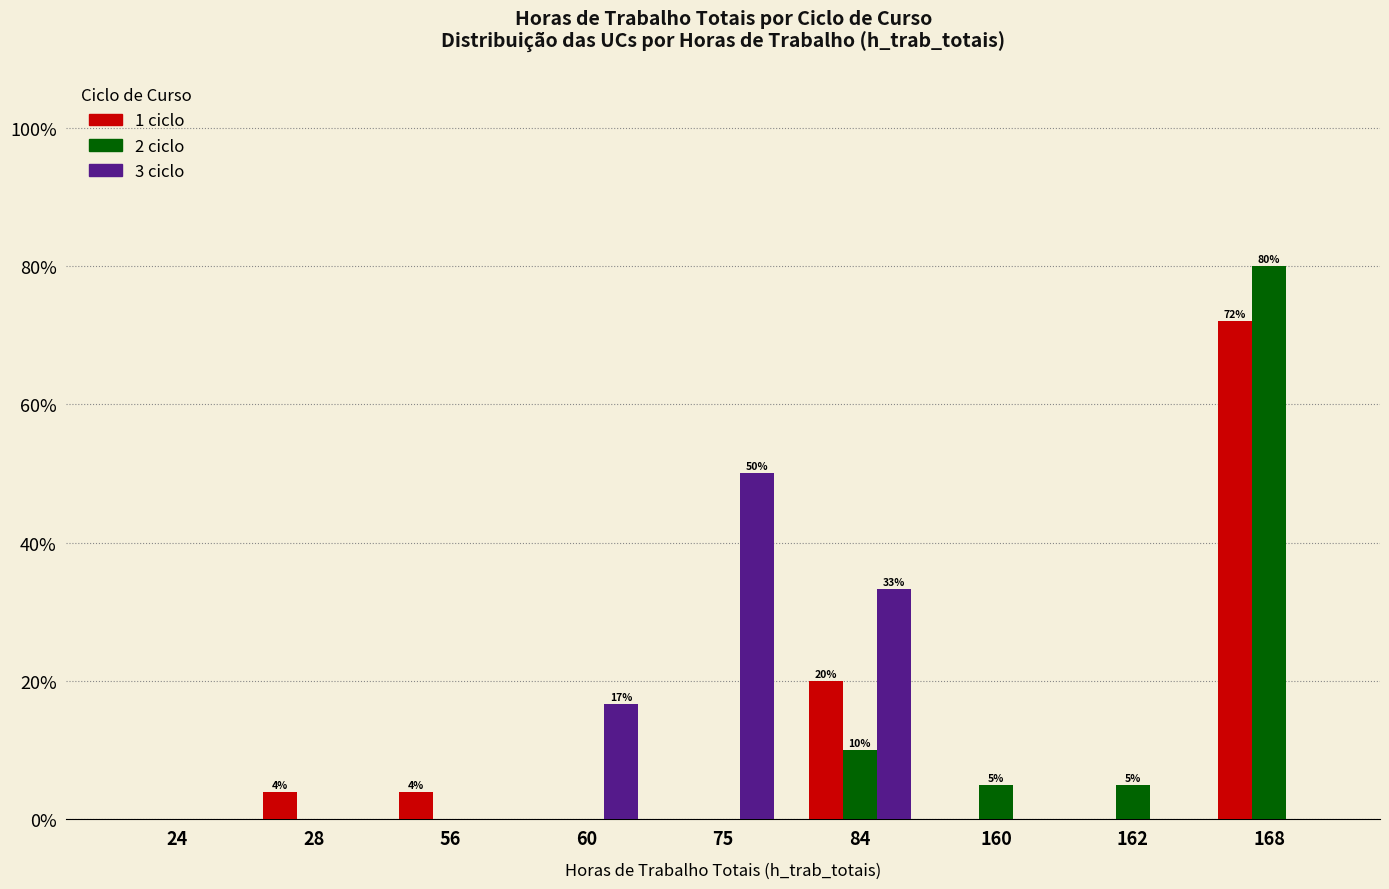

The value of 1 ciclo at 168 is 72.0. True or false?

True